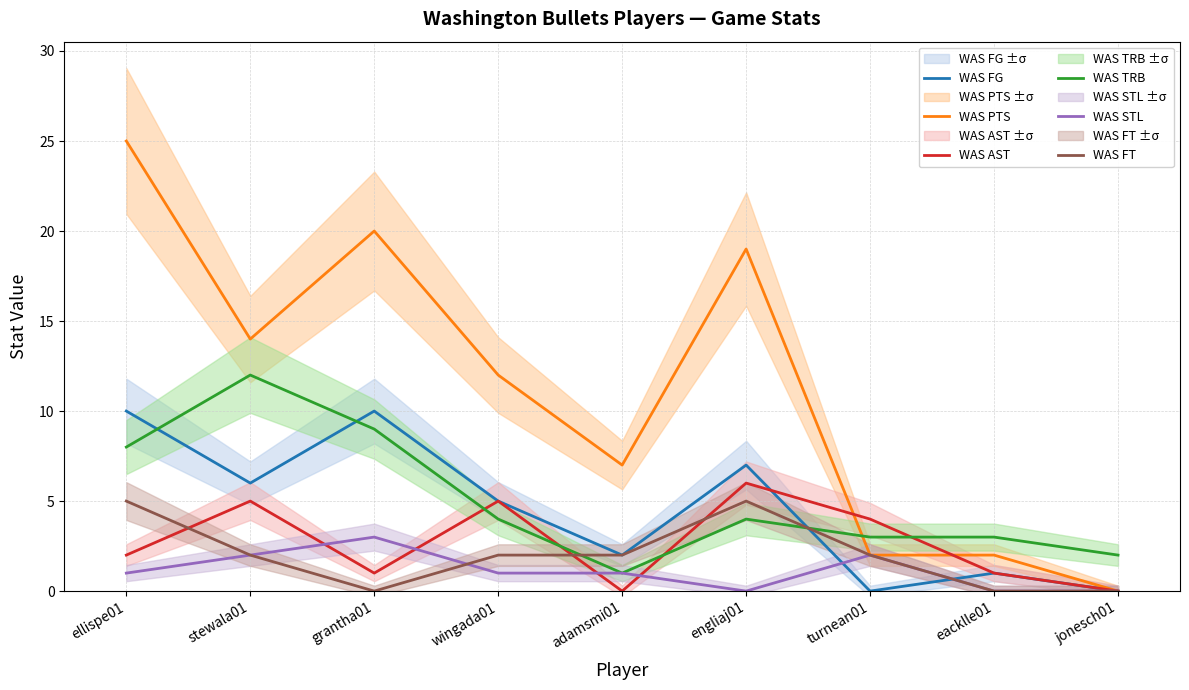

Rank the series at stewala01 from highest to lowest value.

WAS PTS, WAS TRB, WAS FG, WAS AST, WAS STL, WAS FT